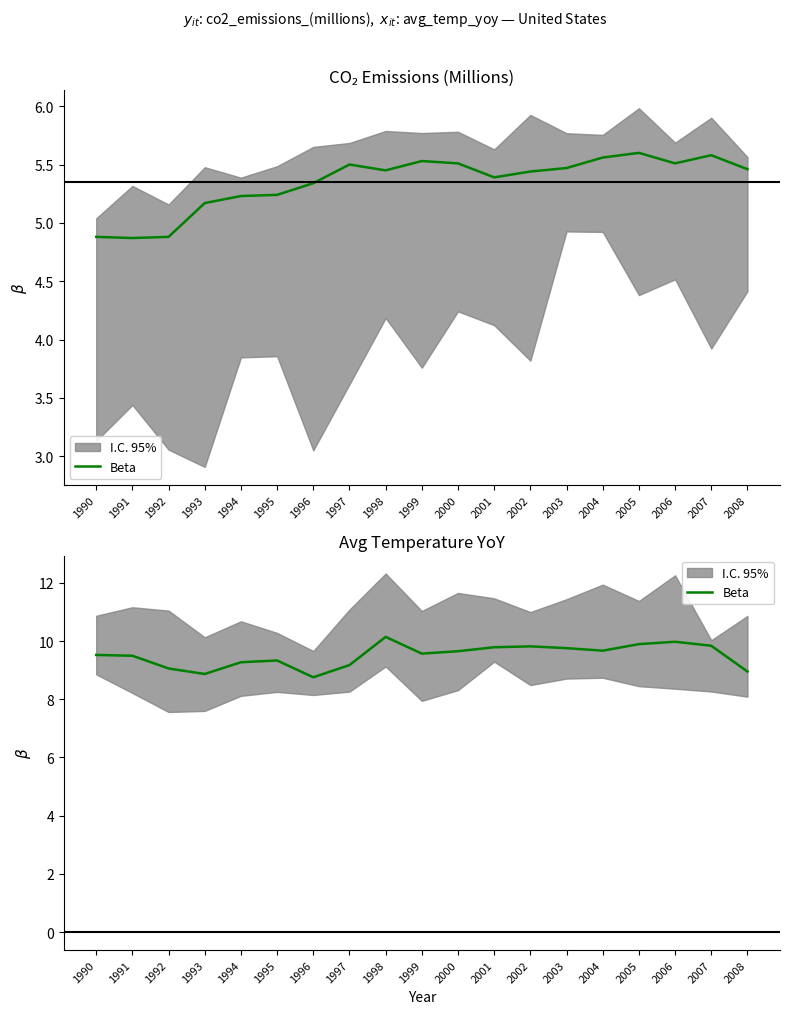

List the labels in order of value, largest first.

1998, 2006, 2005, 2007, 2002, 2001, 2003, 2004, 2000, 1999, 1990, 1991, 1995, 1994, 1997, 1992, 2008, 1993, 1996